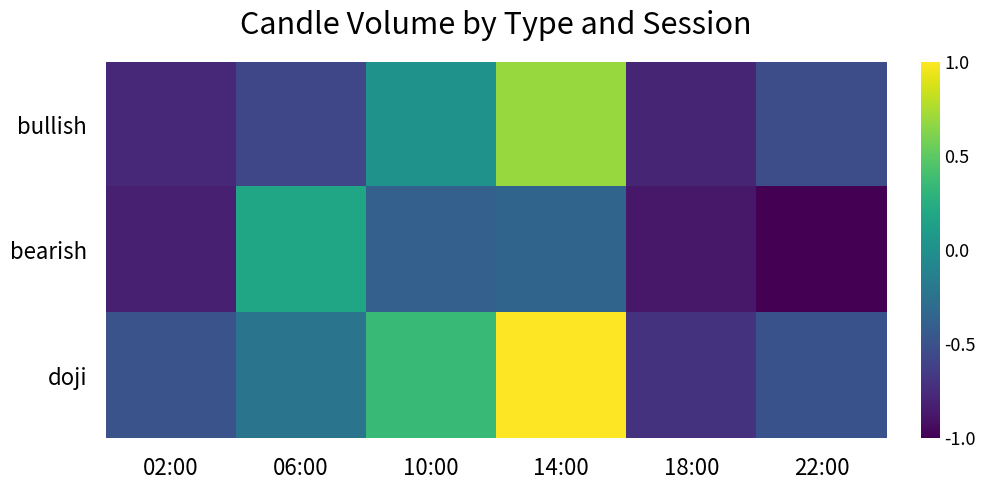

Reading left to right, extract all data points from this chart.

bullish: 02:00=-0.8	06:00=-0.6	10:00=0.0	14:00=0.7	18:00=-0.8	22:00=-0.5
bearish: 02:00=-0.8	06:00=0.2	10:00=-0.4	14:00=-0.4	18:00=-0.9	22:00=-1.0
doji: 02:00=-0.5	06:00=-0.2	10:00=0.3	14:00=1.0	18:00=-0.7	22:00=-0.5